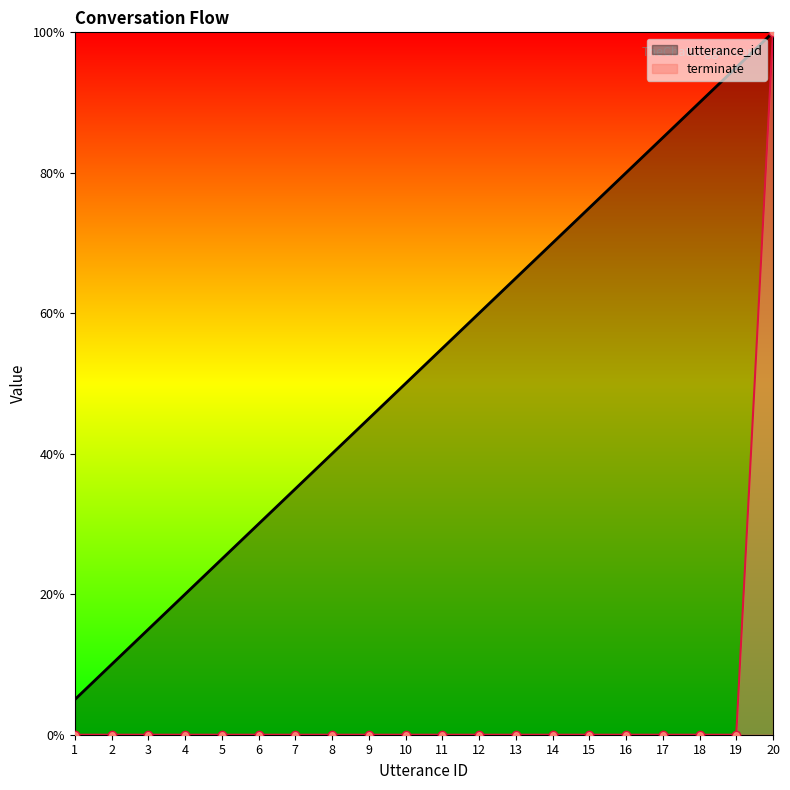

True or false: terminate and utterance_id intersect in this chart.

False